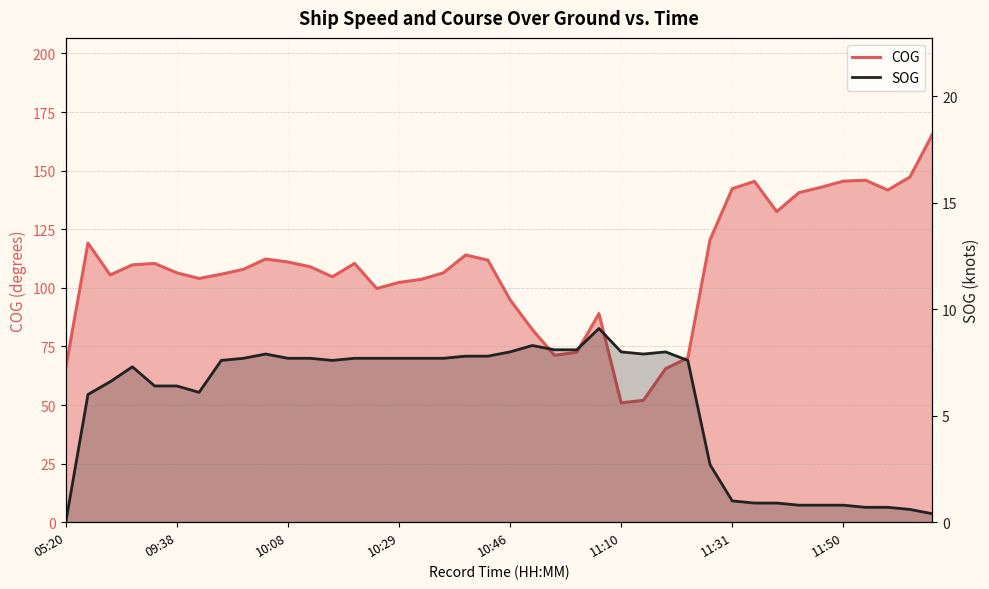

How many data points in SOG are less than 7?

17